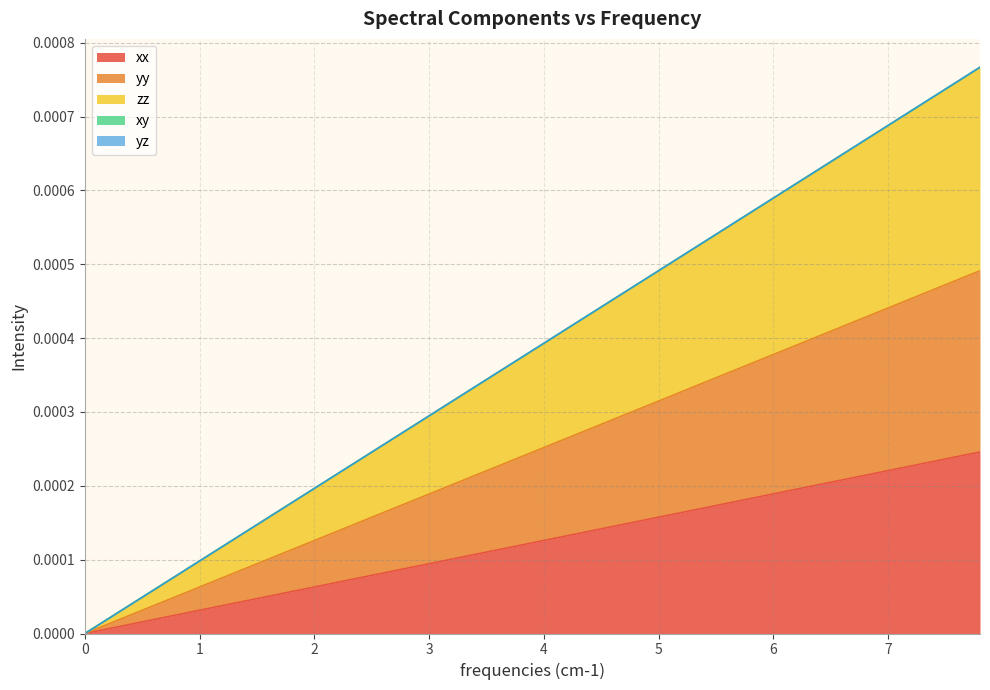

How many lines are shown in the chart?

5